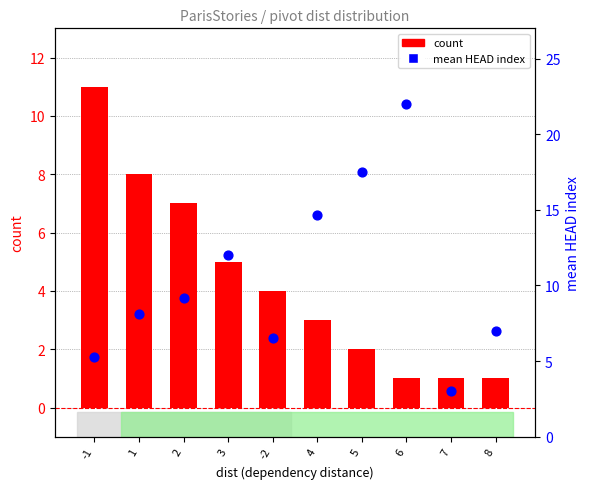

Is the value of mean HEAD index at 2 greater than the value of count at 6?

Yes